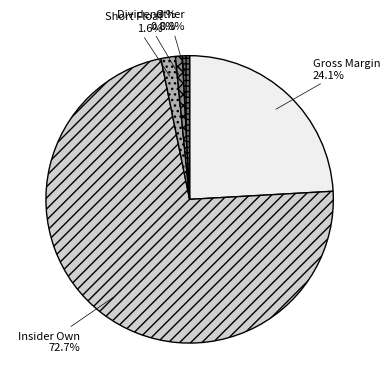

Approximately how many times larger is the value at Dividend % compared to Short Float?

0.5